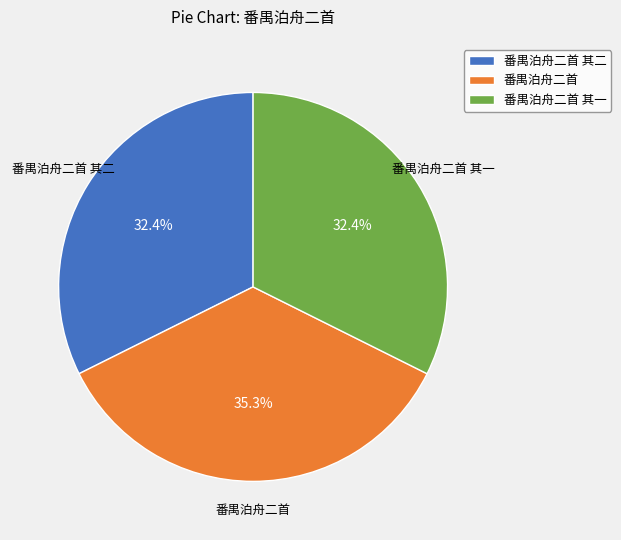

Count the number of slices in the pie.

3